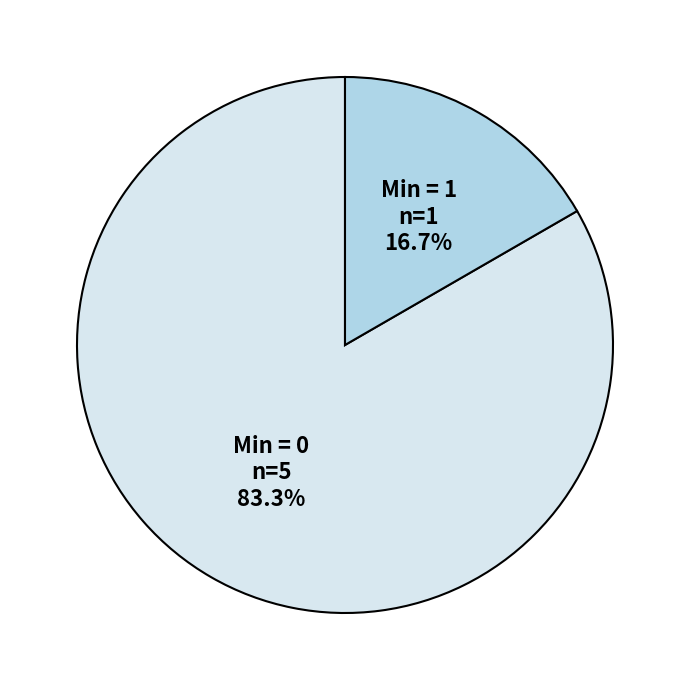

What is the ratio of the value at Min = 0 n=5 83.3% to the value at Min = 1 n=1 16.7%?

5.0